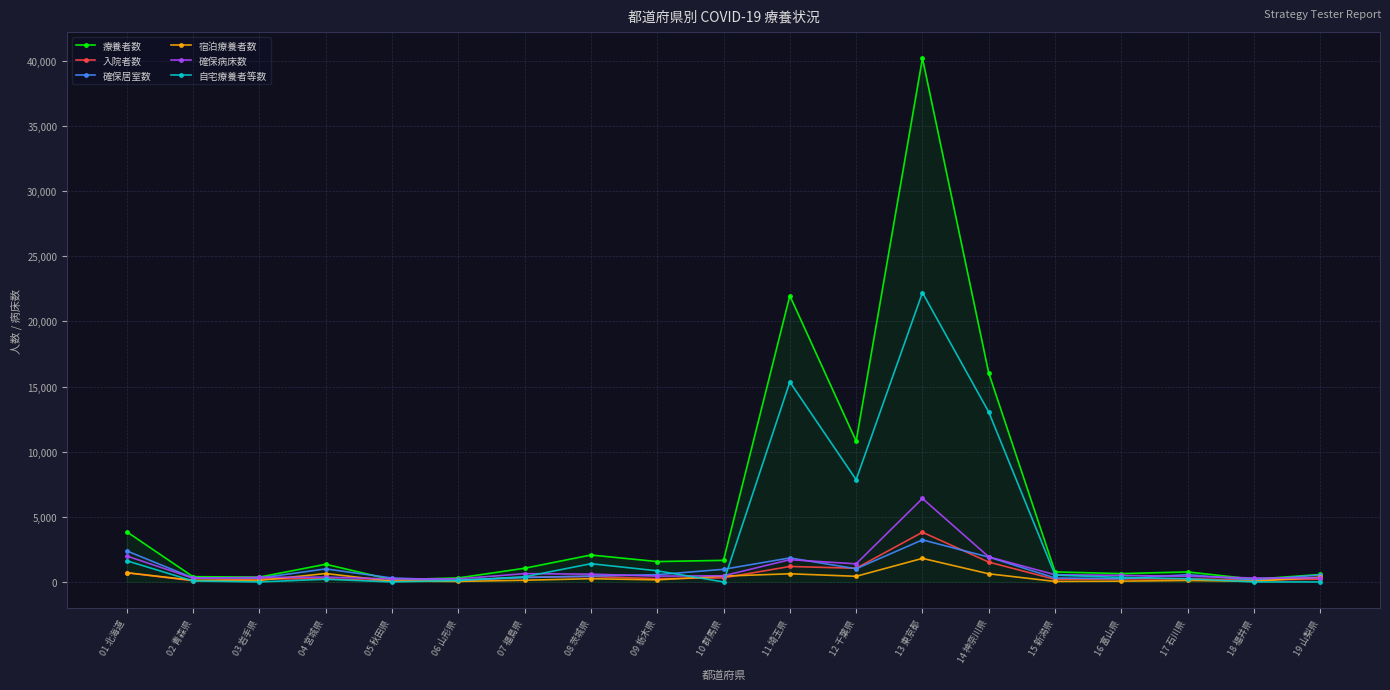

The value of 自宅療養者等数 at 14 神奈川県 is 8009. True or false?

False